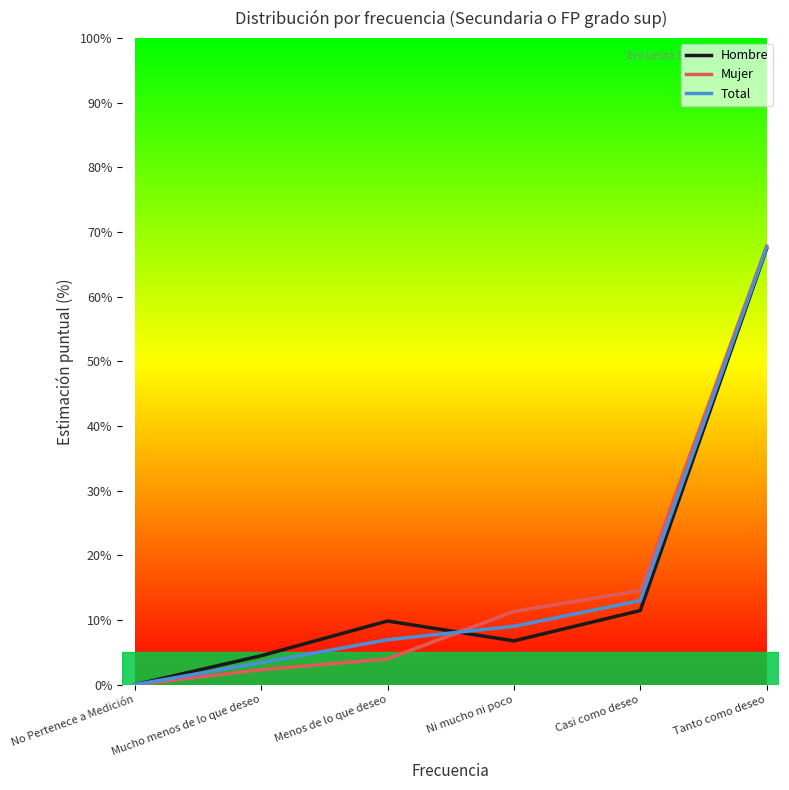

What is the total value across all series at Ni mucho ni poco?

27.1